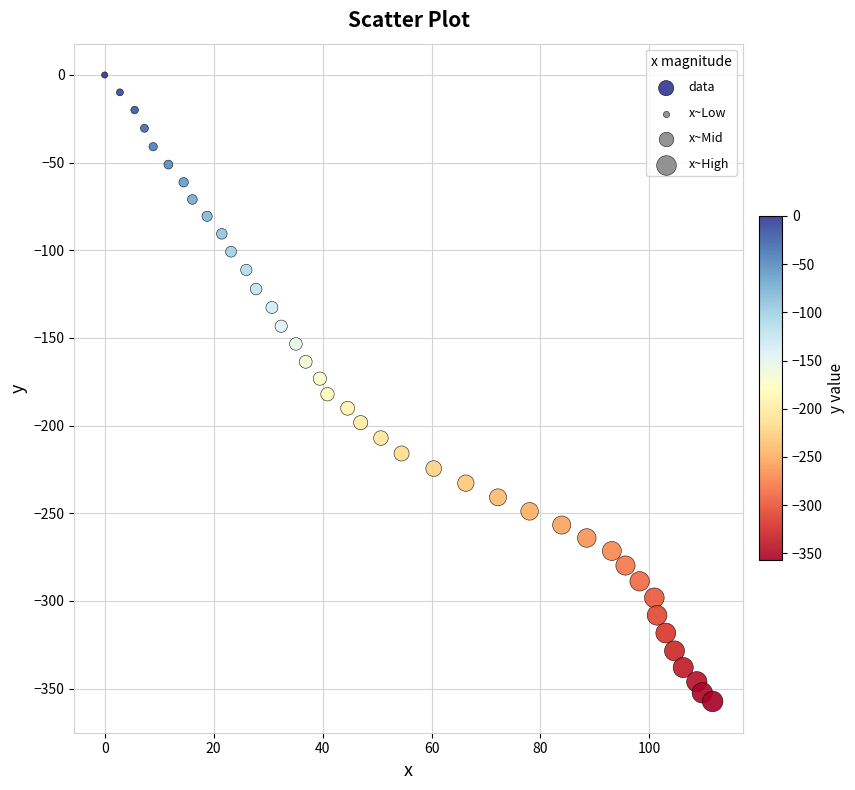

What is the range of X values (max minus min)?

111.6